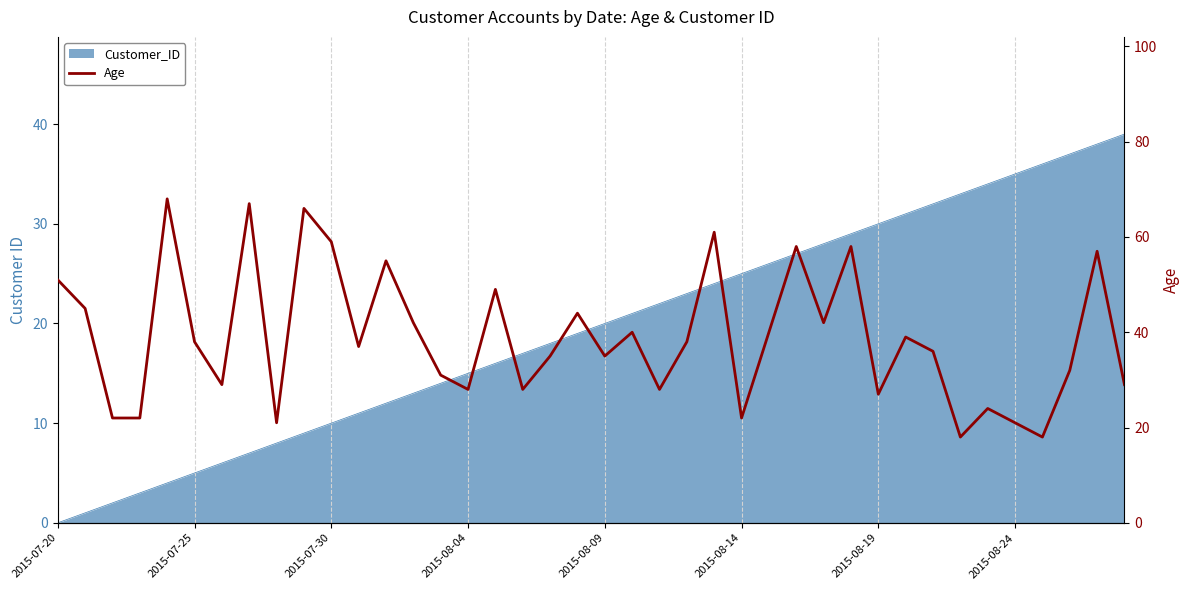

What is the value of the 1st point from the left?

51